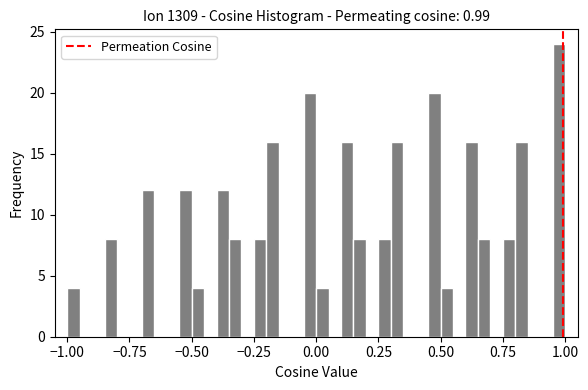

Around what value on the x-axis is the tallest bar? Give the approximate position of its centre, as read against the axis.

1.00